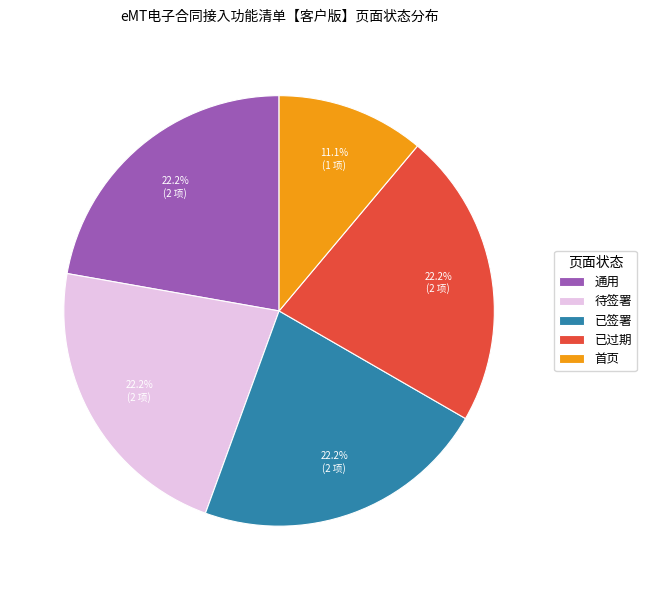

The 首页 slice represents 11% of the pie. True or false?

True